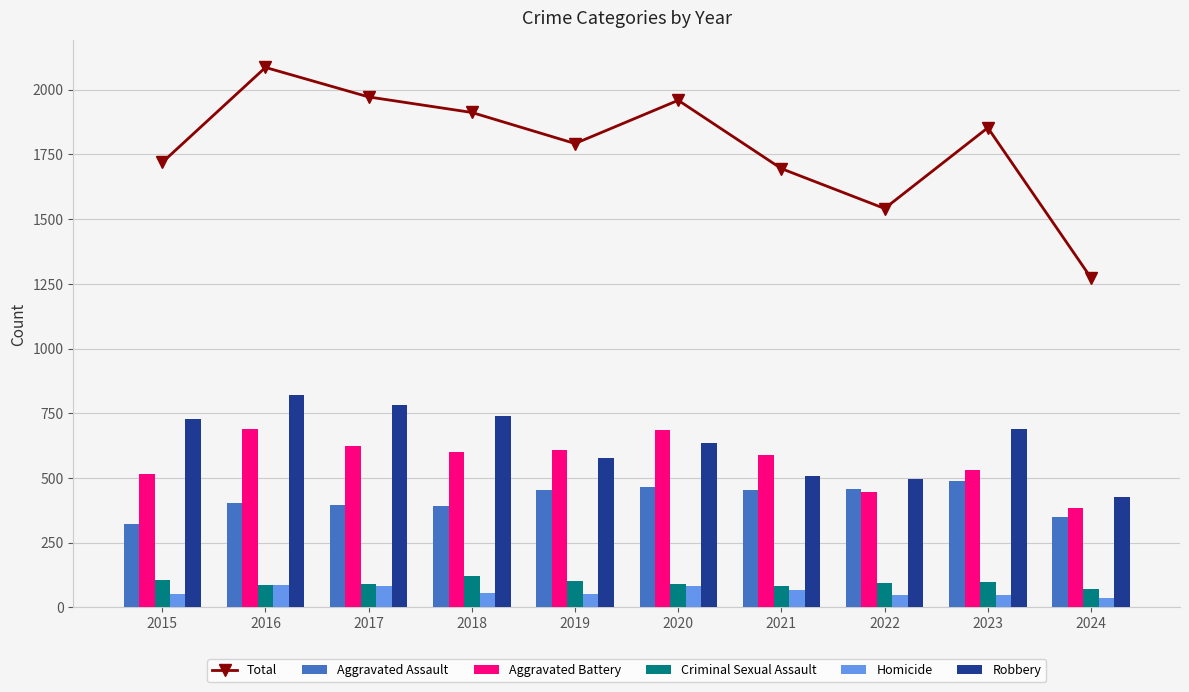

Which category has the highest value across all series?

2016